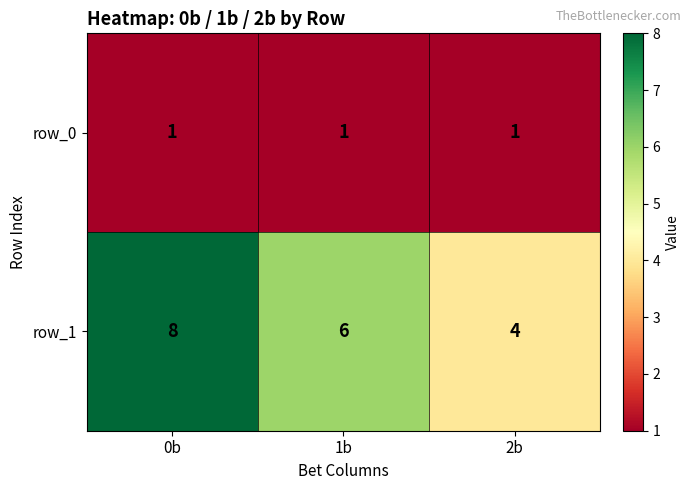

Reading left to right, extract all data points from this chart.

row_0: 0b=1	1b=1	2b=1
row_1: 0b=8	1b=6	2b=4